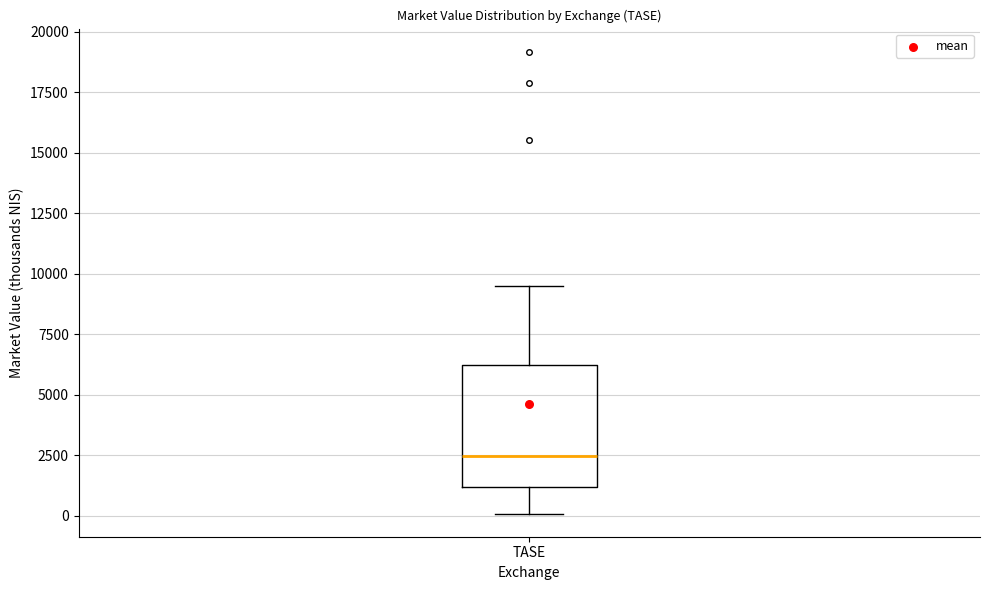

Read this box plot against the y-axis: the position of the median line, the range covered by the box, and the ends of both whiskers. The values are not printed on the chart, so give them approximately, as read against the axis.

median 2500, box 1000 to 6000, whiskers 0 to 9500